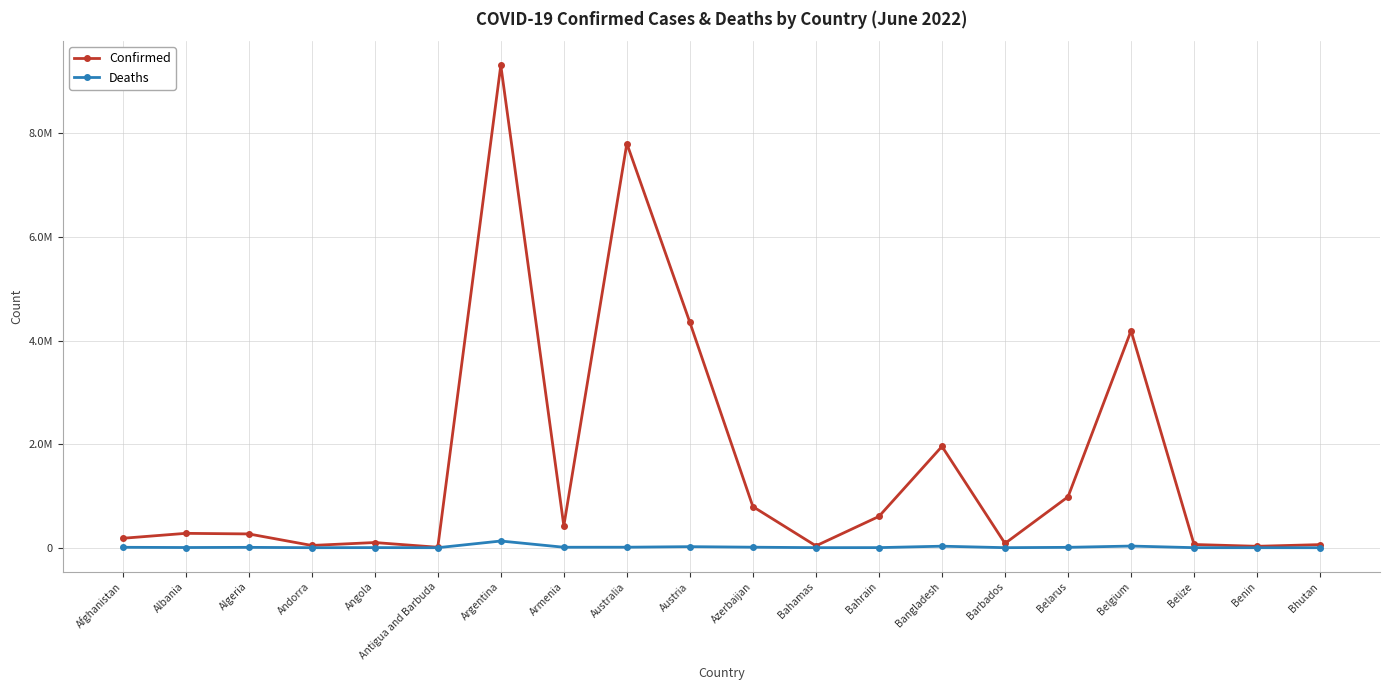

List the series in order of their overall mean, lowest first.

Deaths, Confirmed